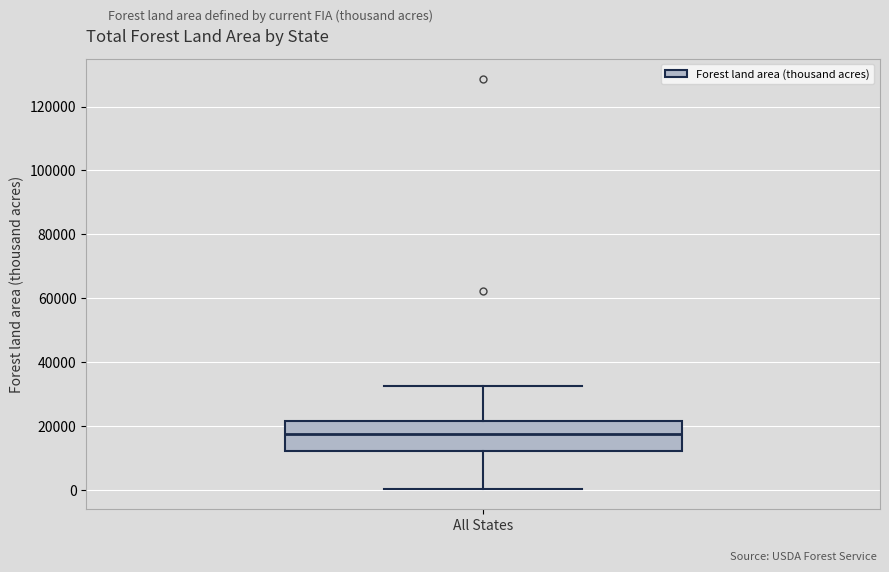

Transcribe this box plot: give where the median line is, the range the box spans, and where the two whiskers end, as read against the y-axis. The values are not printed on the chart, so give them approximately, as read against the axis.

median 18000, box 12000 to 22000, whiskers 0 to 32000